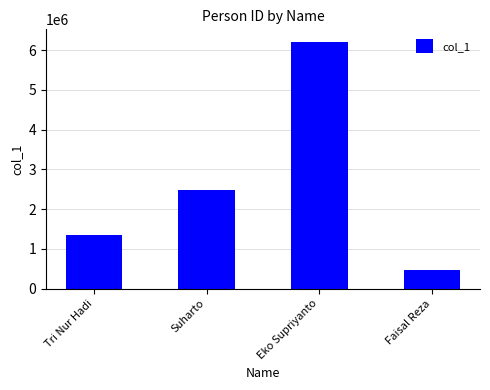

Is it true that the value at Eko Supriyanto is 6211011?

True